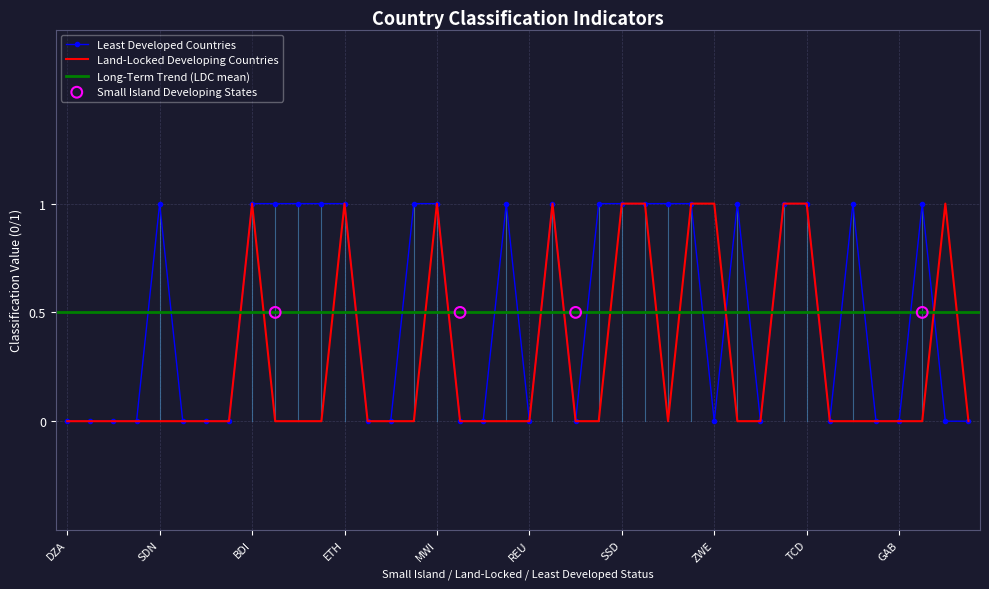

Which series contains the lowest Y value?

land-locked-developing-countries